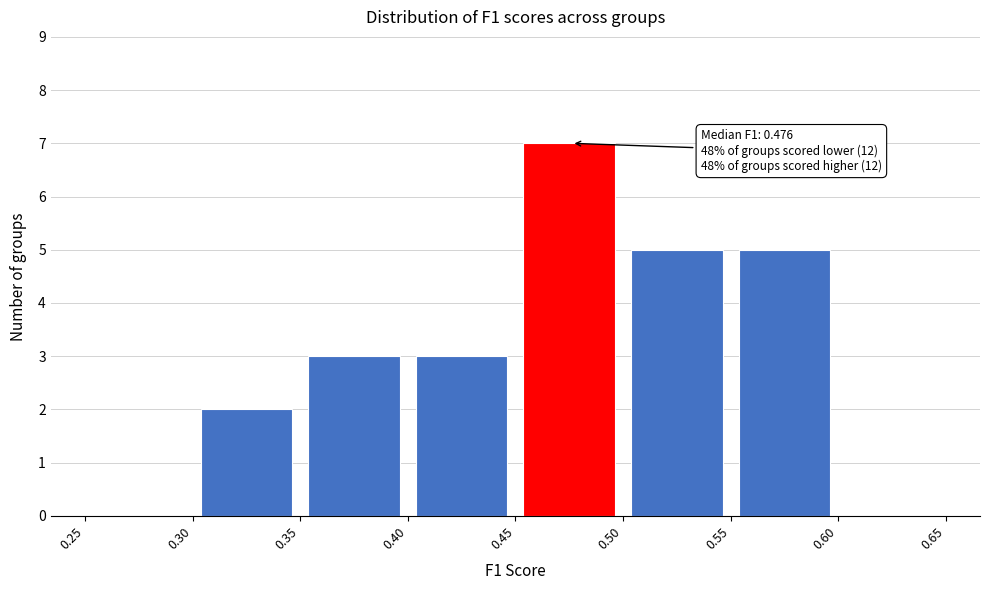

Over which range of the x-axis is the bar tallest?

0.45 to 0.50